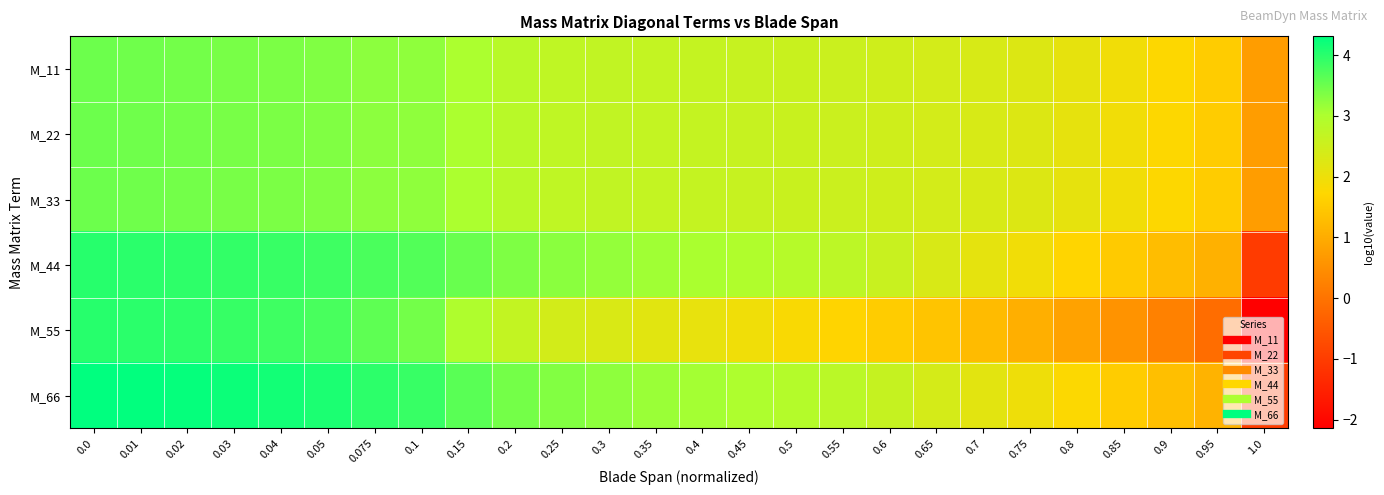

What is the smallest value displayed?

-2.1